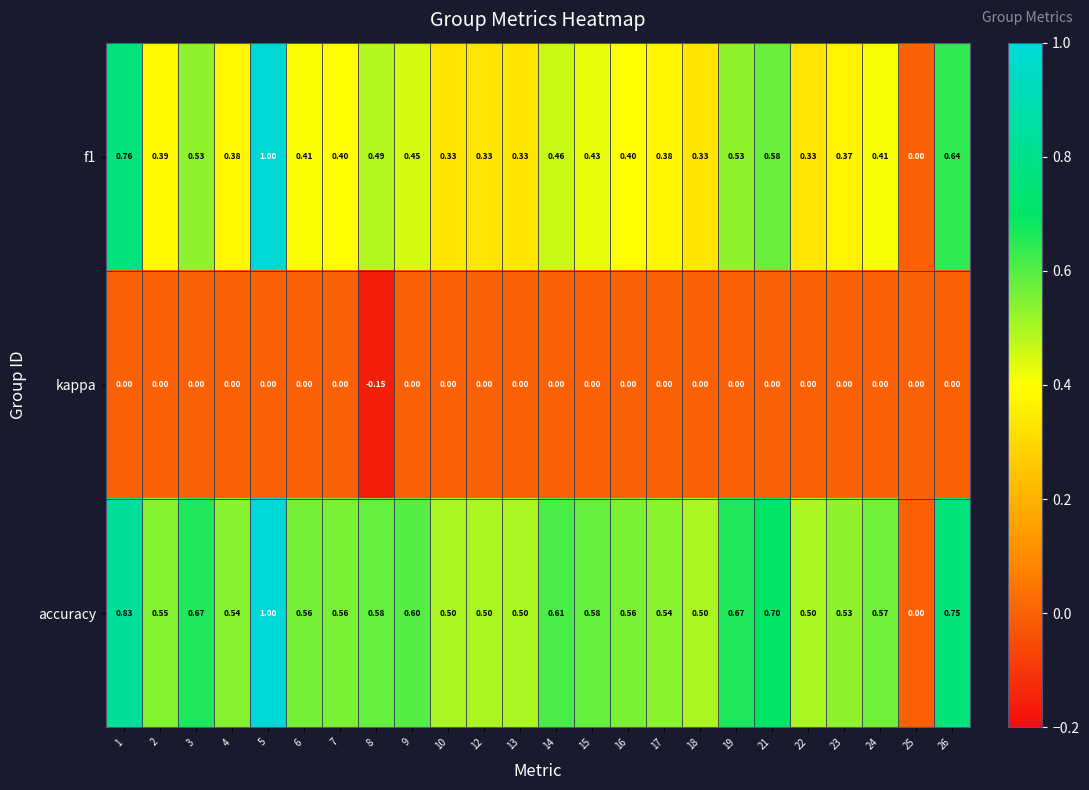

Which series has the largest total across all categories?

accuracy